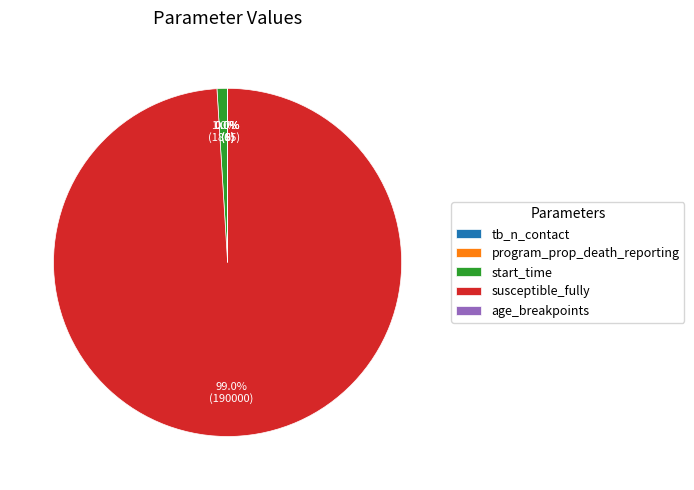

Is there a majority slice in this chart?

Yes